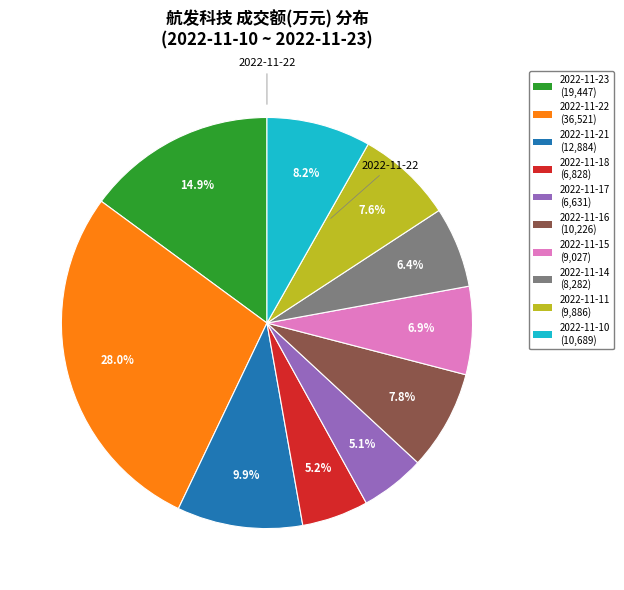

Is there a majority slice in this chart?

No